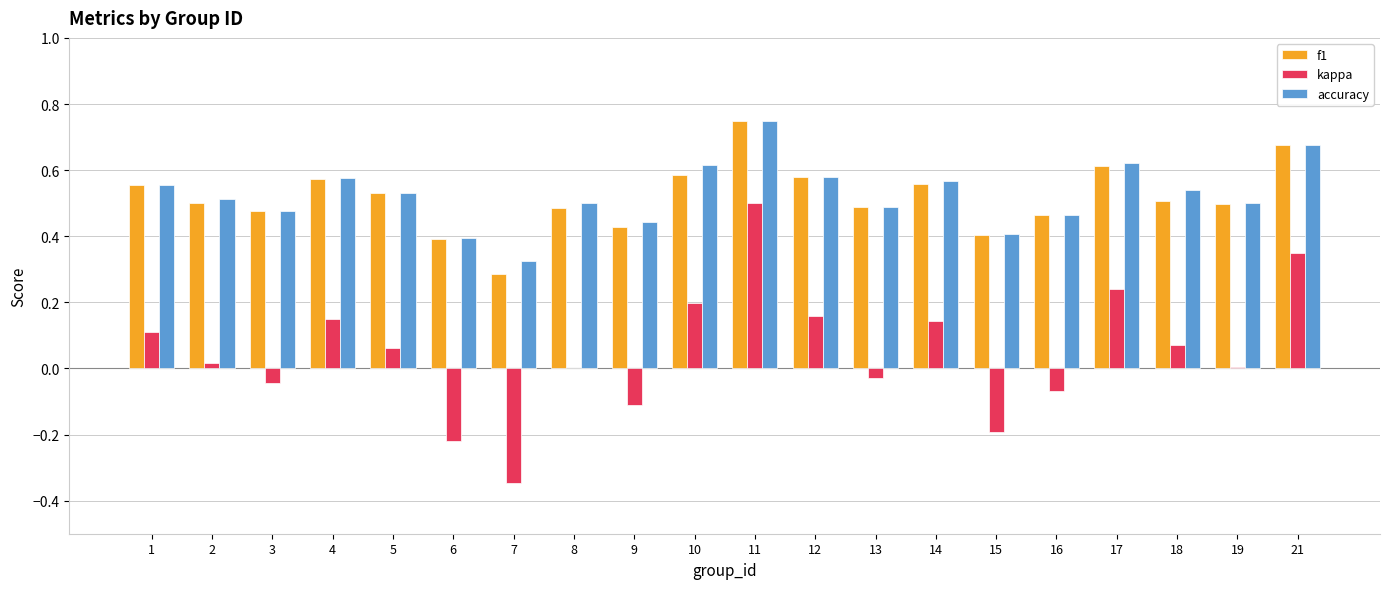

Is the value of kappa at 2 greater than the value of f1 at 21?

No